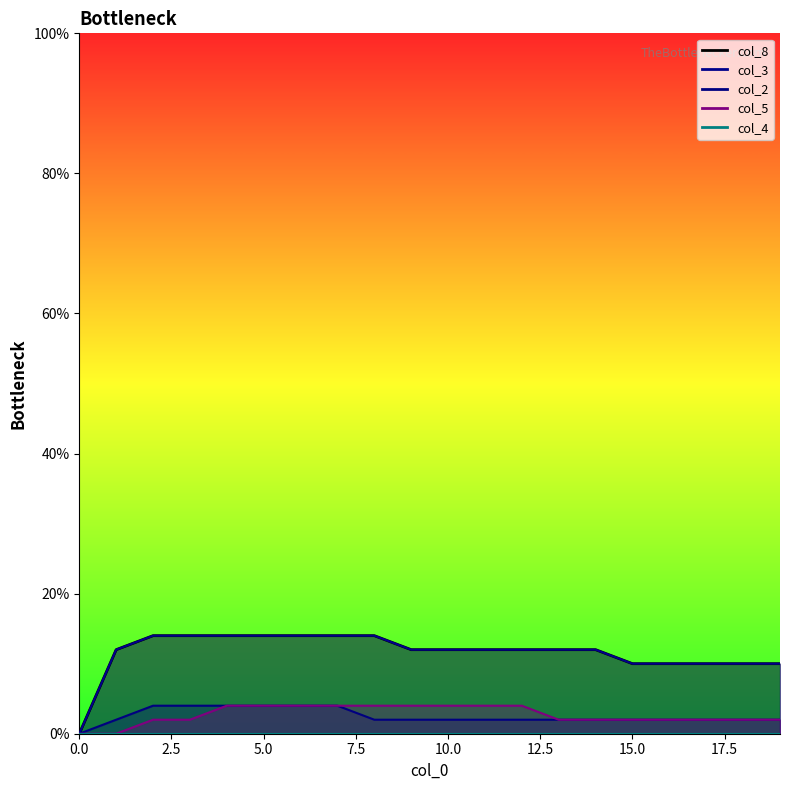

How many values in the col_5 series are below 2?

2